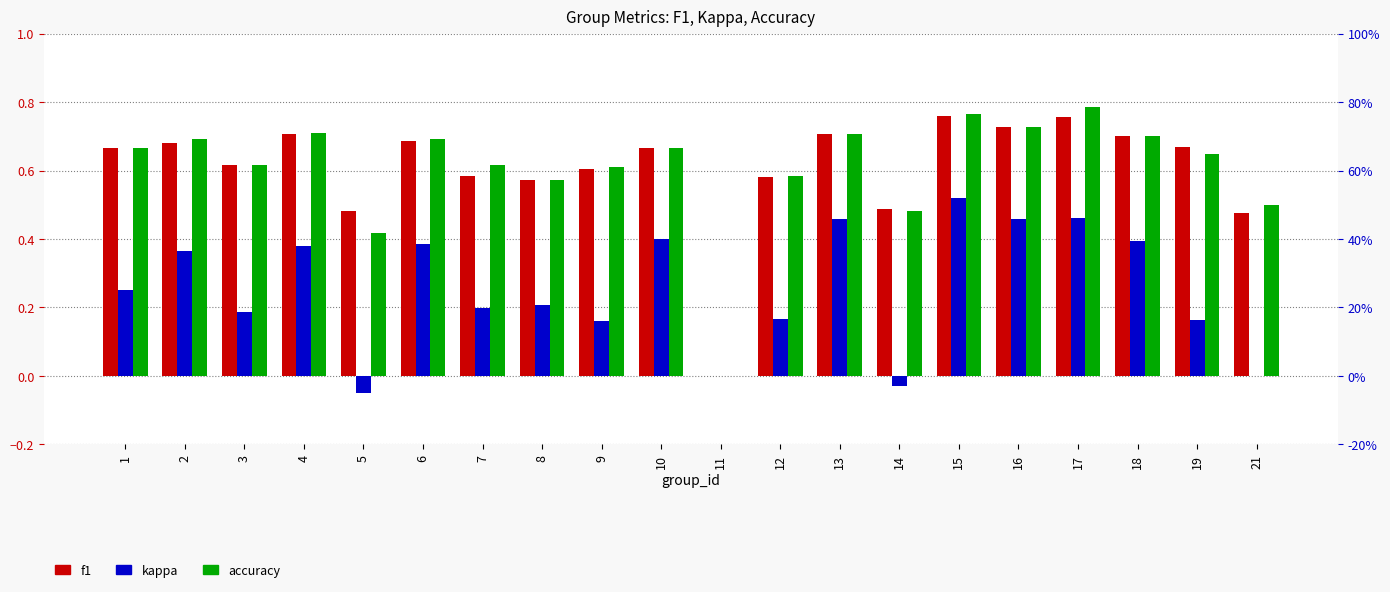

What is the difference between the second highest and minimum values in the kappa series?

0.5